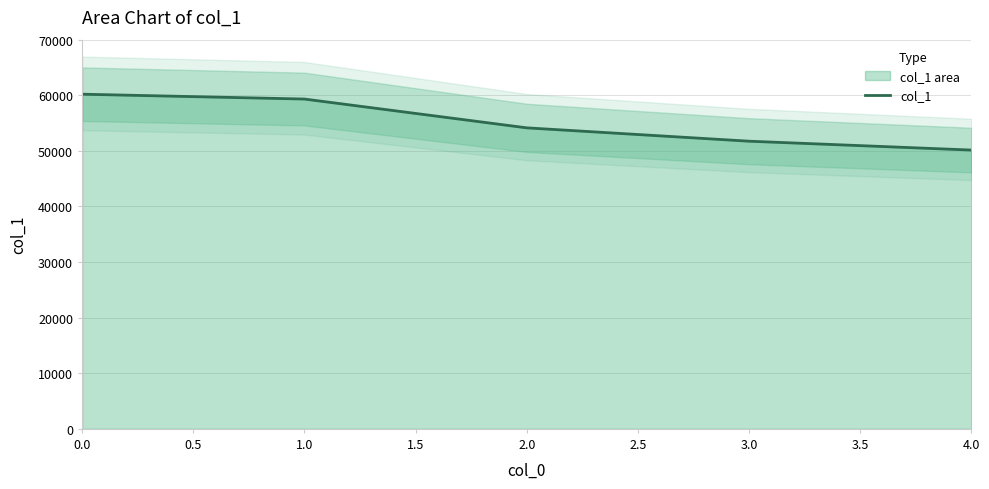

How many values exceed 54141?

2